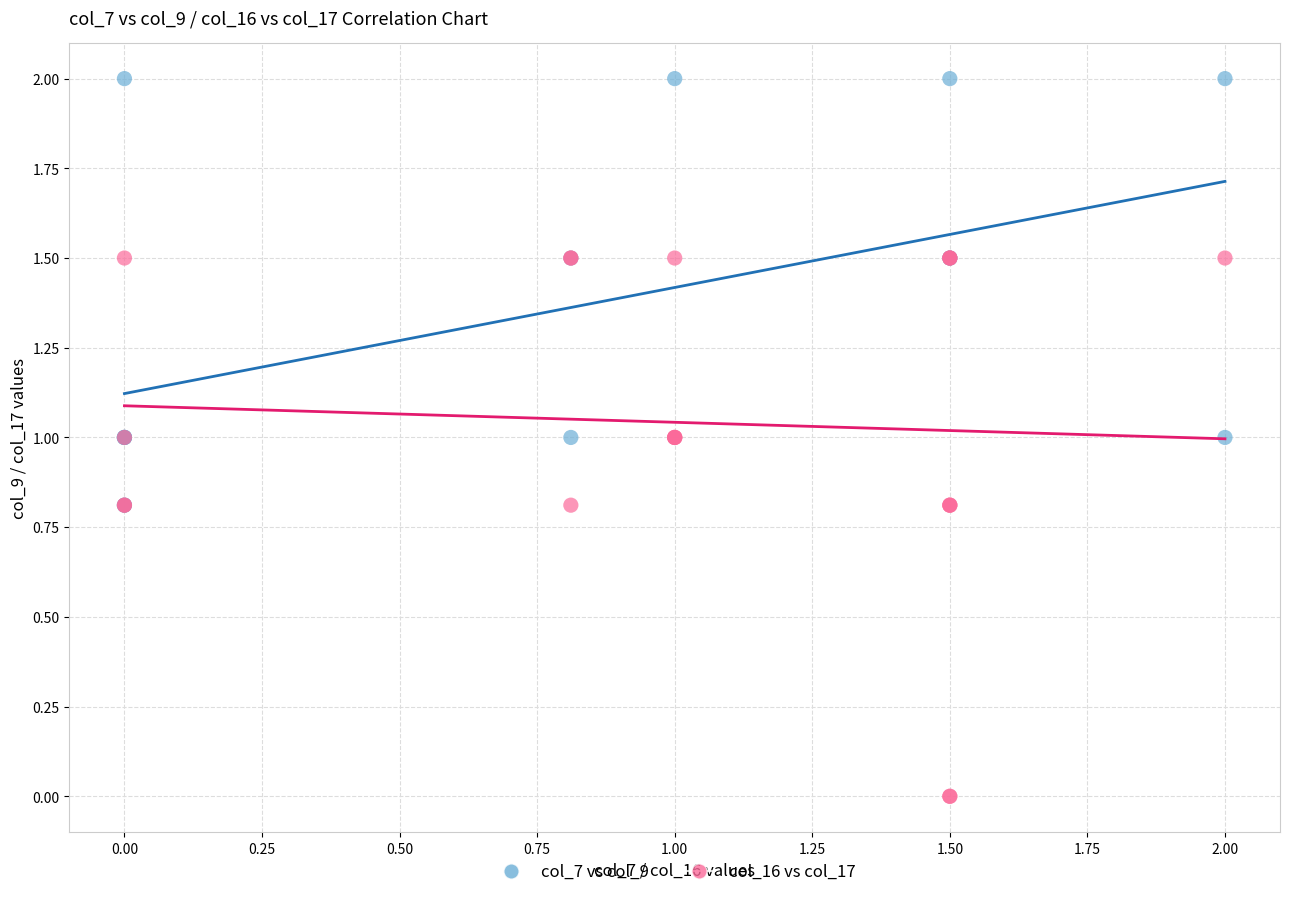

Which series contains the highest Y value?

col_7 vs col_9